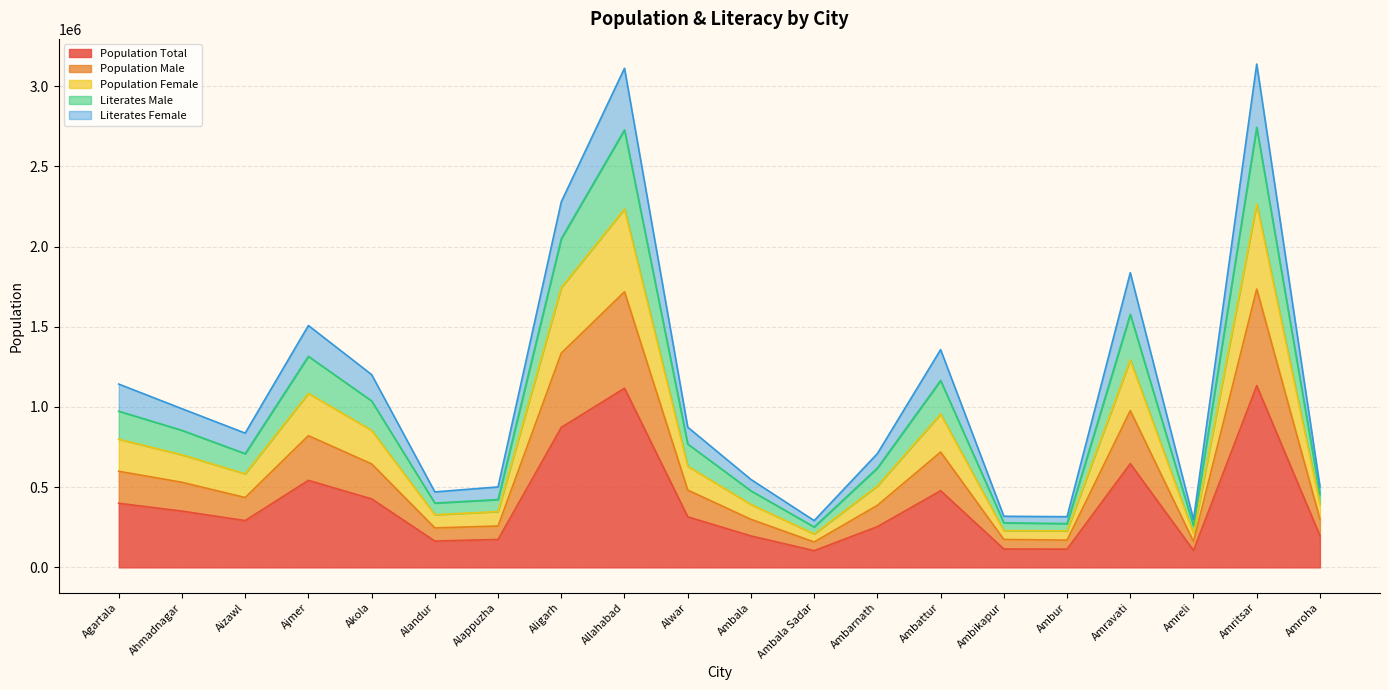

True or false: population_female has a value of 701025 at Amritsar.

False